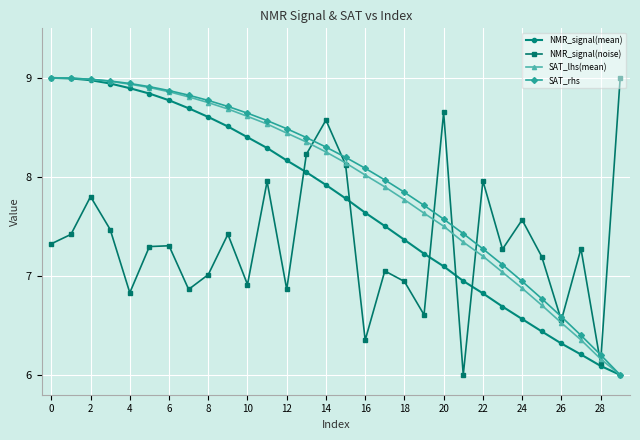

True or false: NMR_signal(noise) has more than 2 points higher than both neighbors.

True